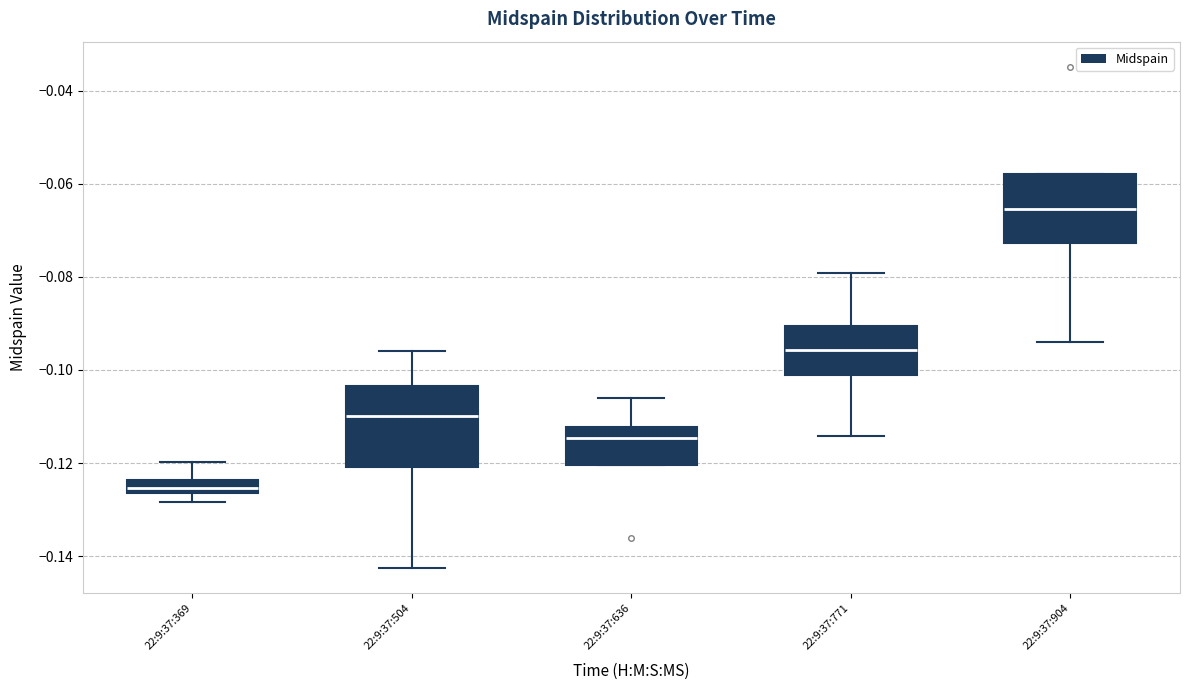

Comparing the boxes themselves (not the whiskers), which one is the tallest?

22:9:37:504